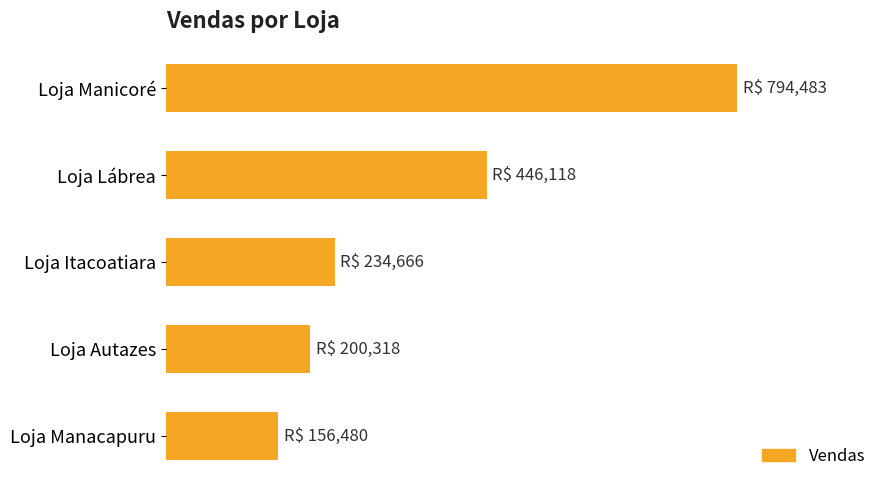

How many bars are there in total?

5